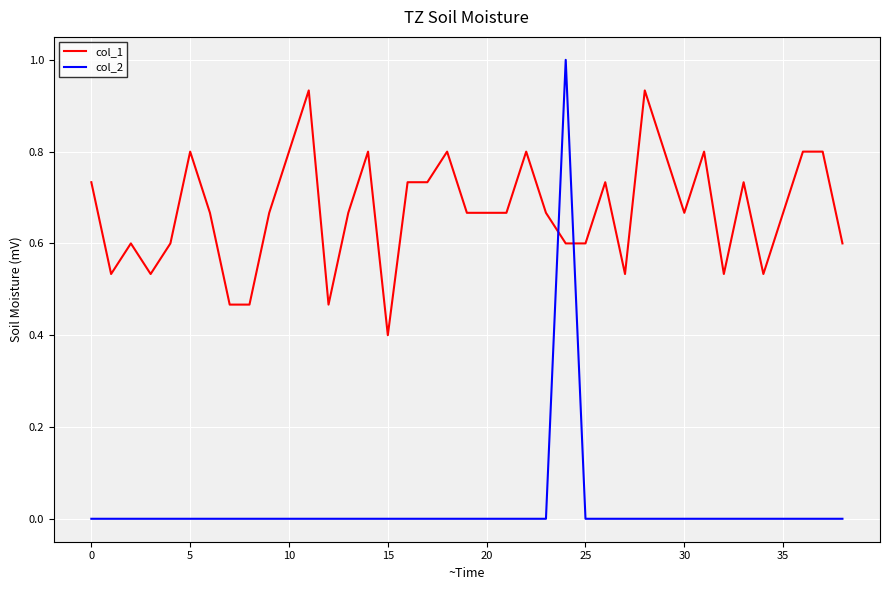

Which series has the largest range (max minus min)?

col_2